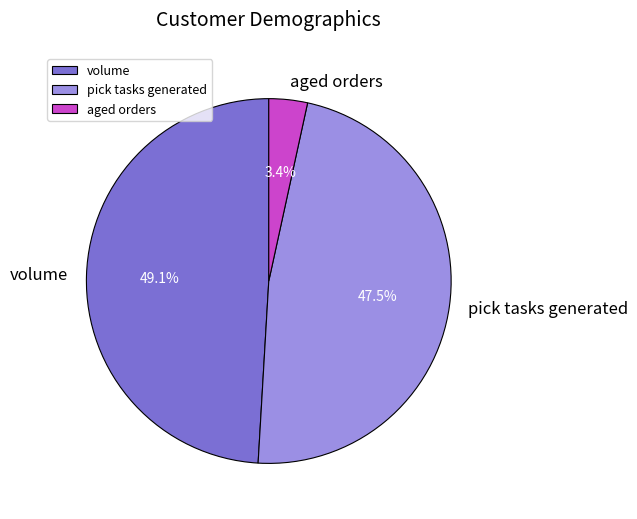

To the nearest percent, what is the difference between the largest and smallest slice percentages?

46%